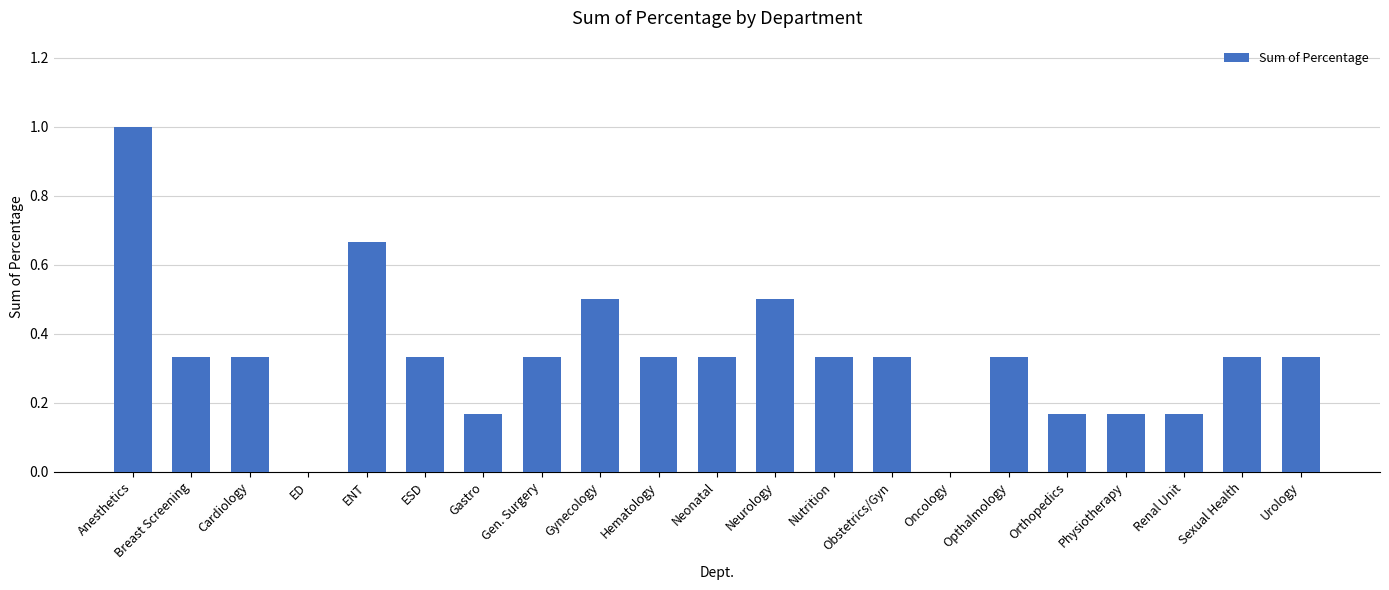

Read the value at Anesthetics.

1.0